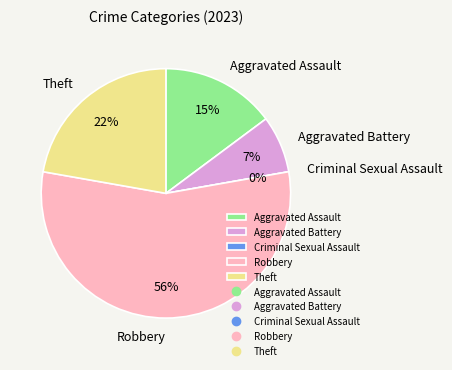

Which slice is the smallest?

Criminal Sexual Assault